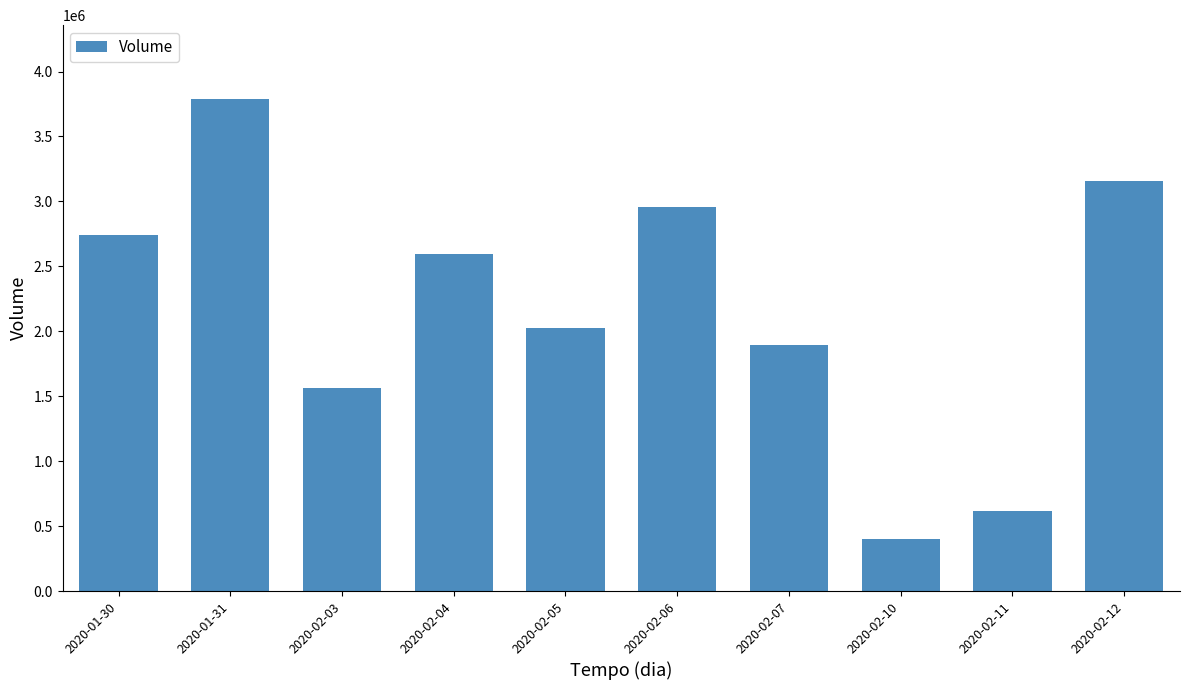

Which has a higher value, 2020-02-04 or 2020-02-11?

2020-02-04